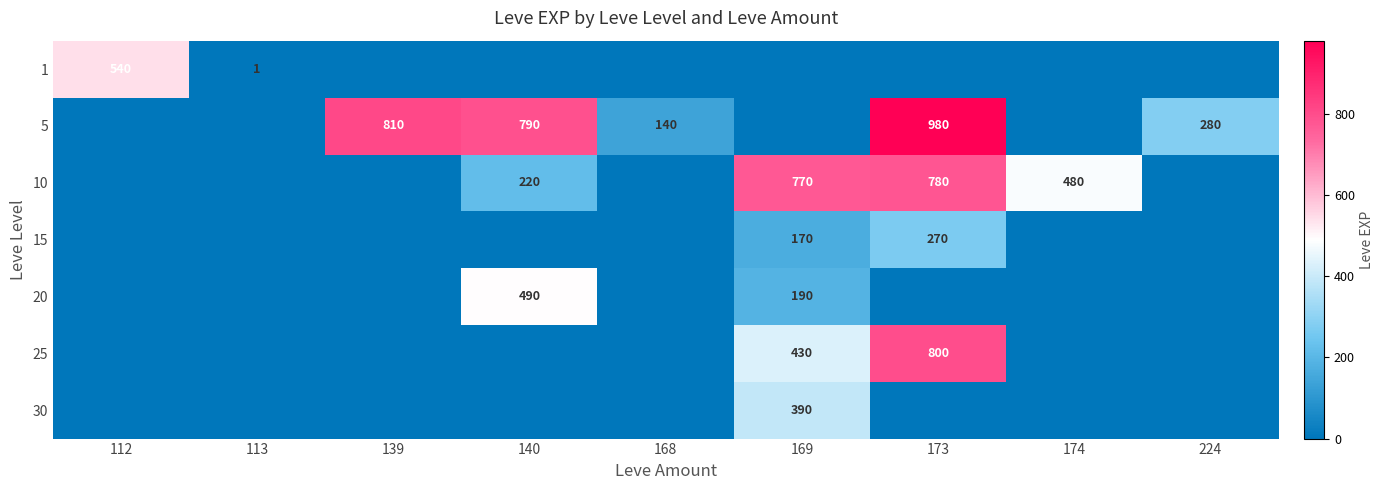

At how many categories does at least one series exceed 729?

4